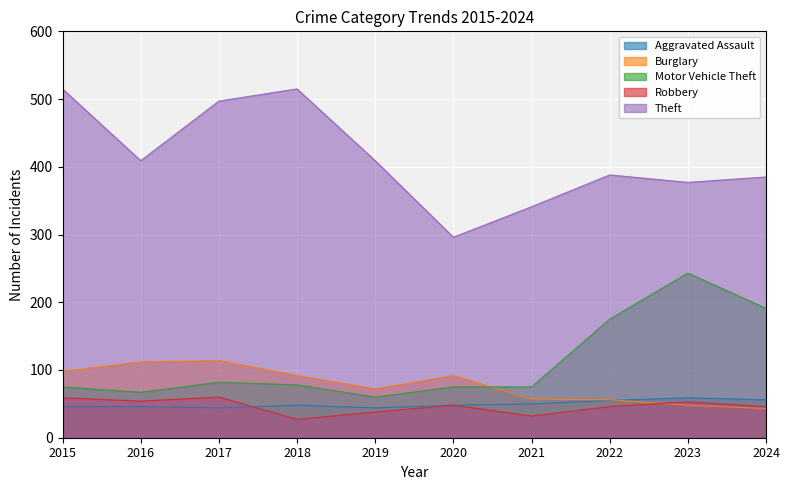

At which category is the sum across all series the highest?

2017